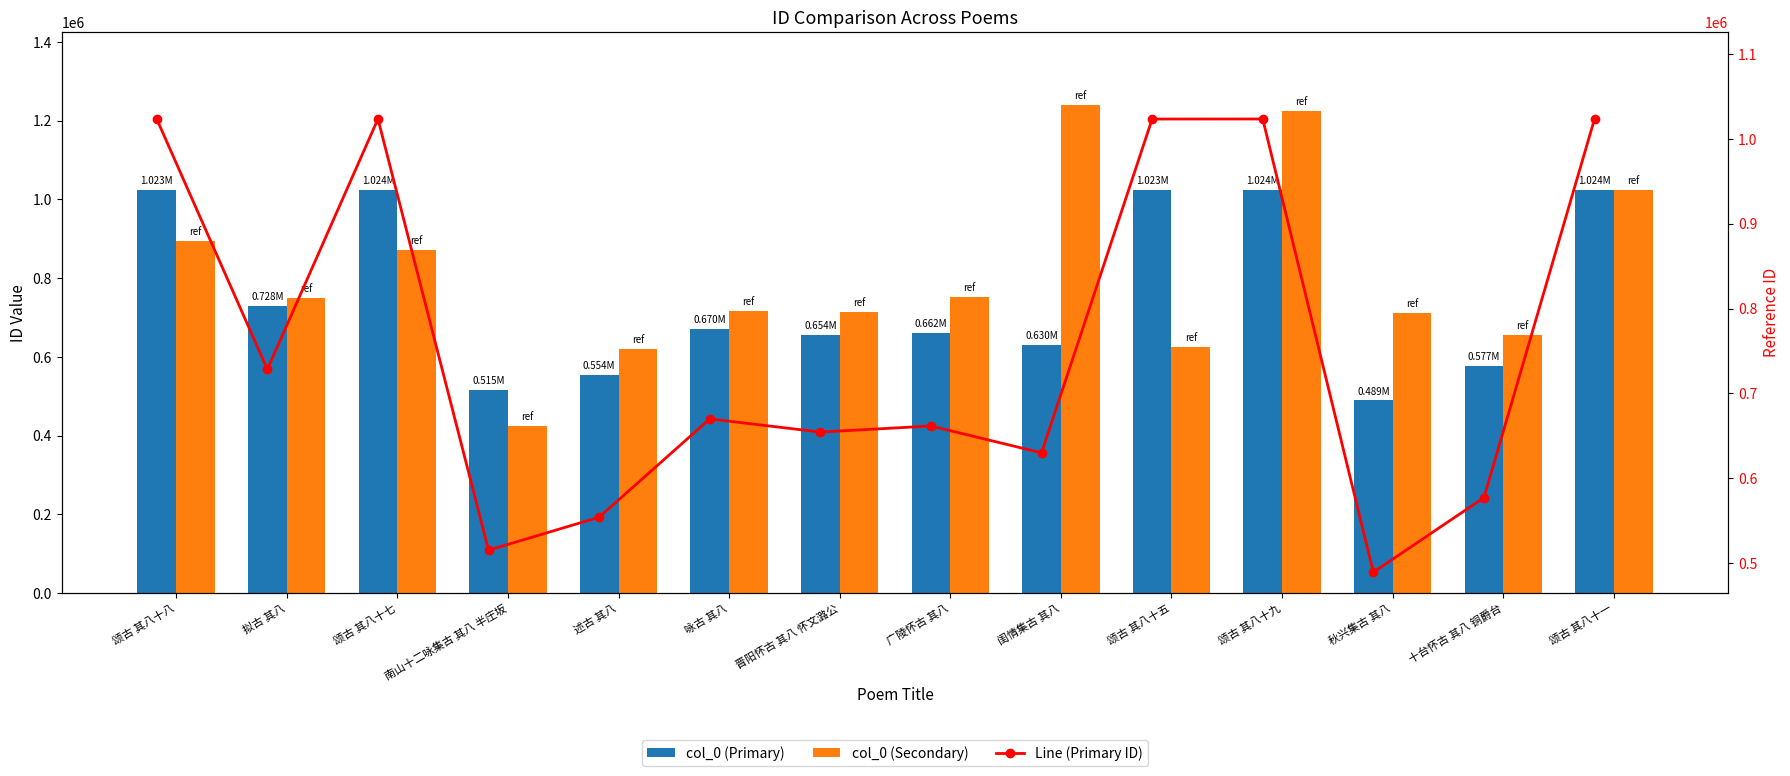

Where does the Line (Primary ID) series first go above 669970?

颂古 其八十八